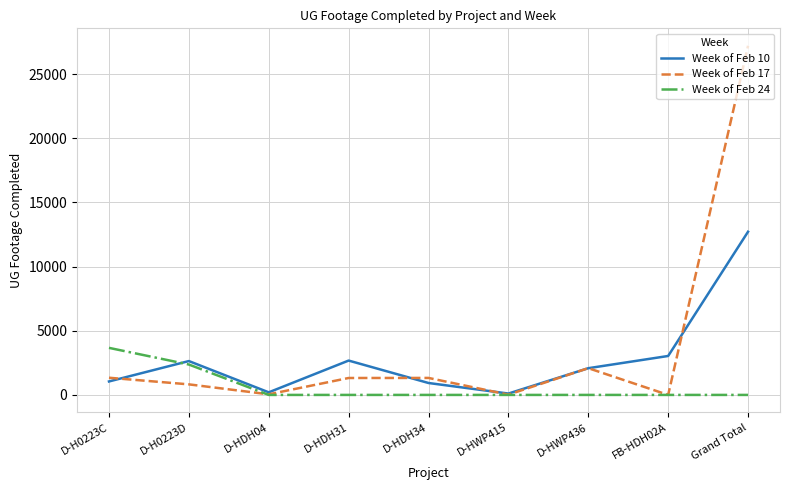

Between D-HWP436 and Grand Total, which series saw the biggest shift?

Week of Feb 17